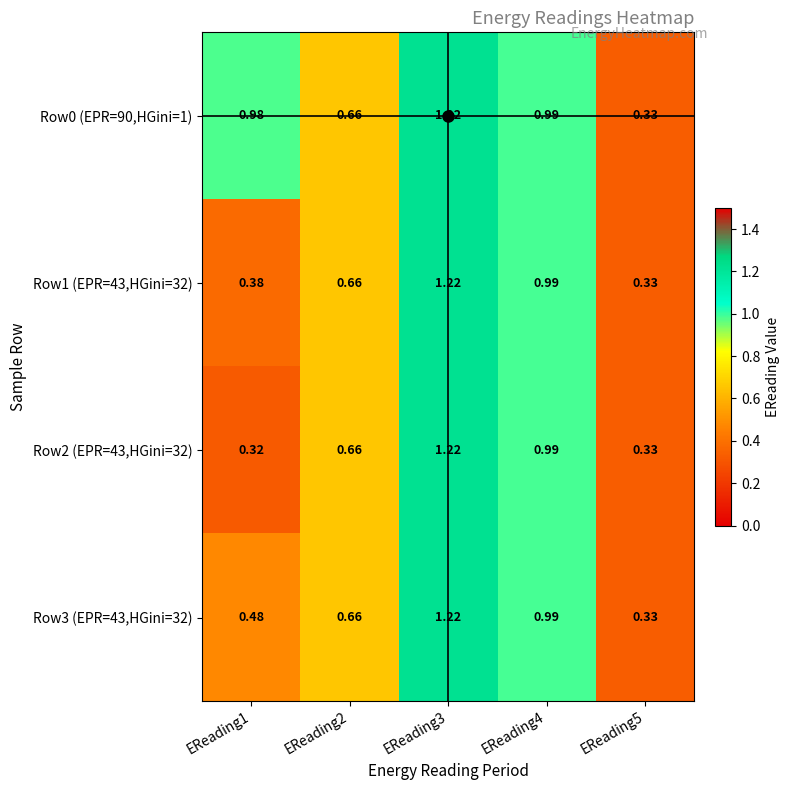

Is the value of Row3 (EPR=43,HGini=32) at EReading1 greater than the value of Row0 (EPR=90,HGini=1) at EReading1?

No